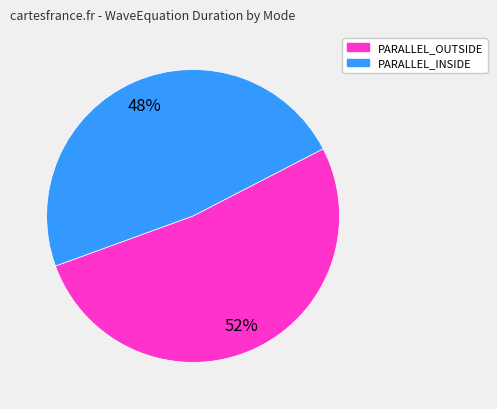

Is there any slice that represents more than half of the pie?

Yes